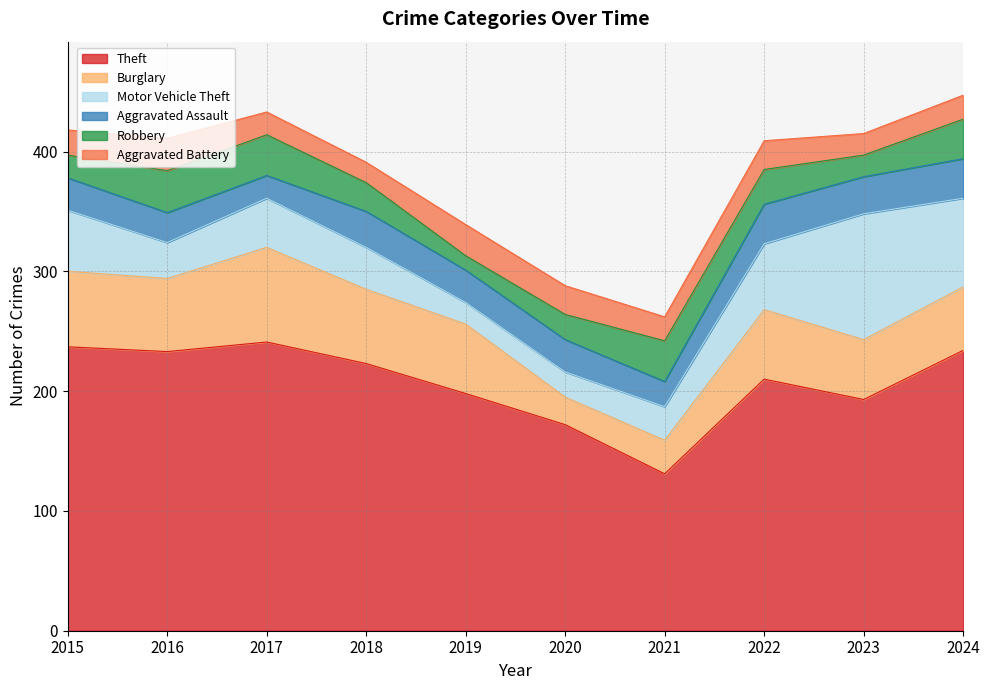

What value does the Motor Vehicle Theft series have at 2021, to the nearest 5?

30